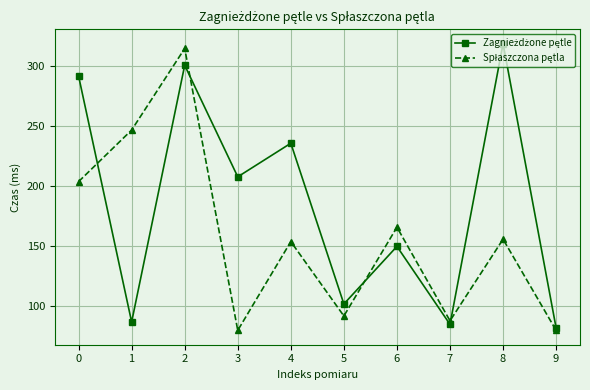

What is the maximum value shown in the chart?

319